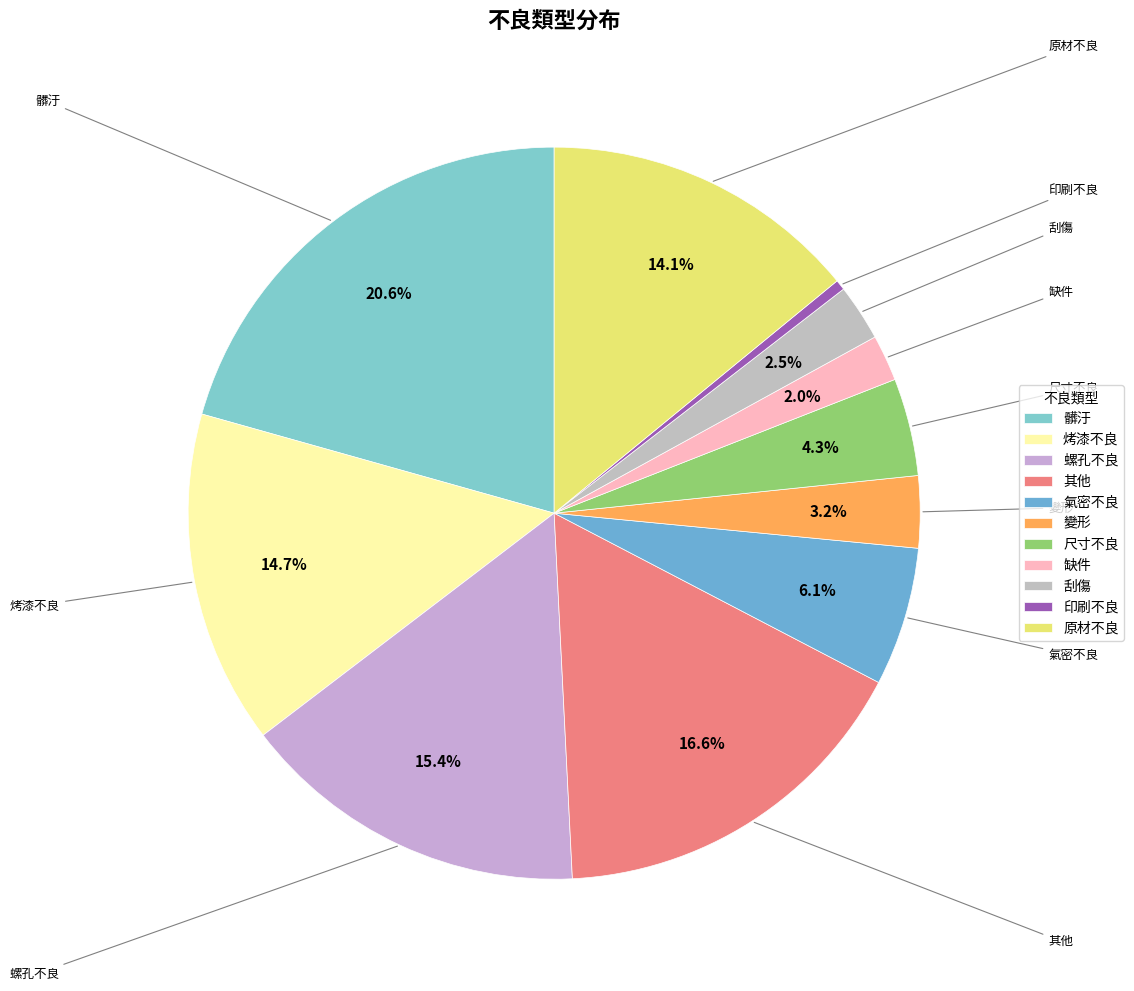

Does 髒汙 represent more than half of the total?

No